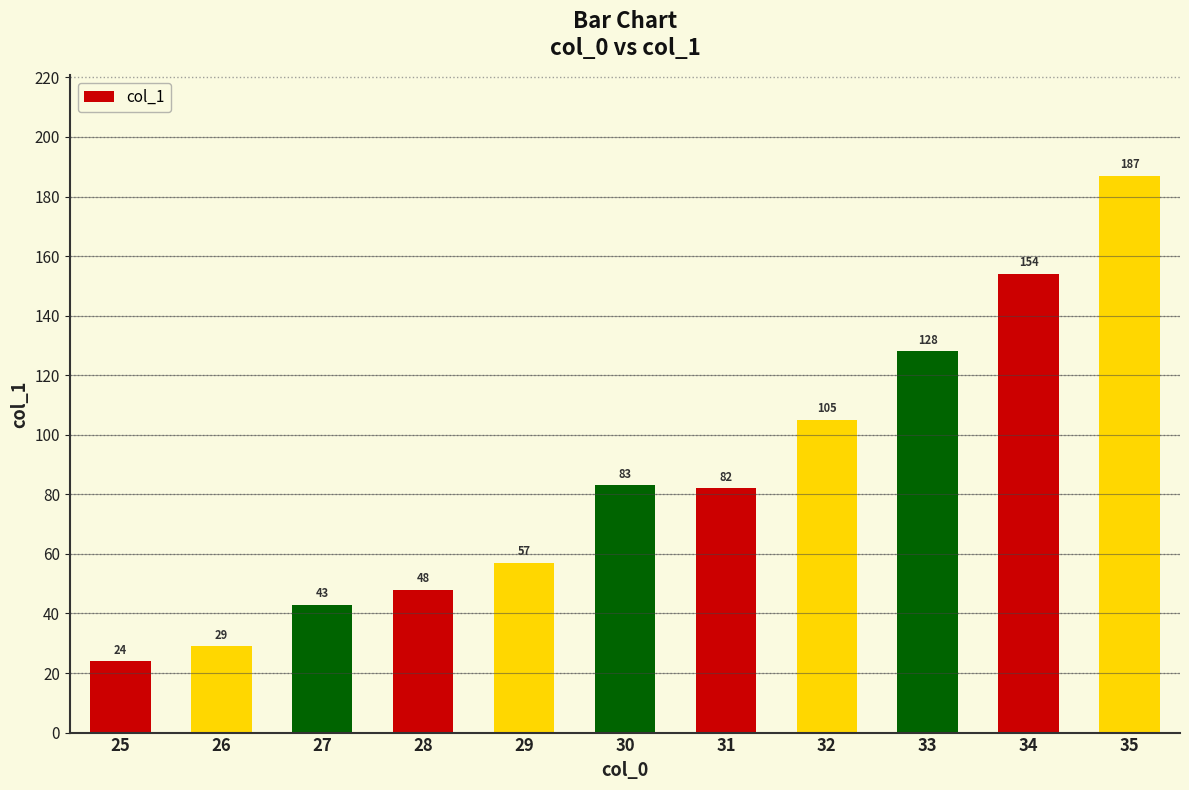

What is the difference between the second highest and second lowest values?

125